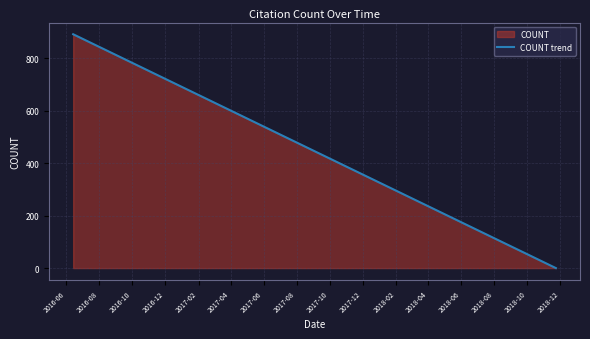

Count the number of categories in the chart.

22